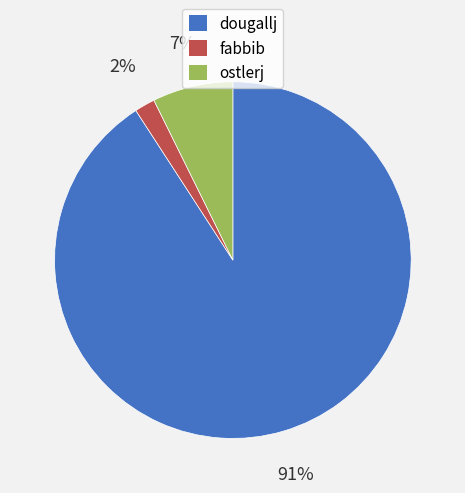

To the nearest percent, what is the difference between the fabbib and dougallj slice percentages?

89%